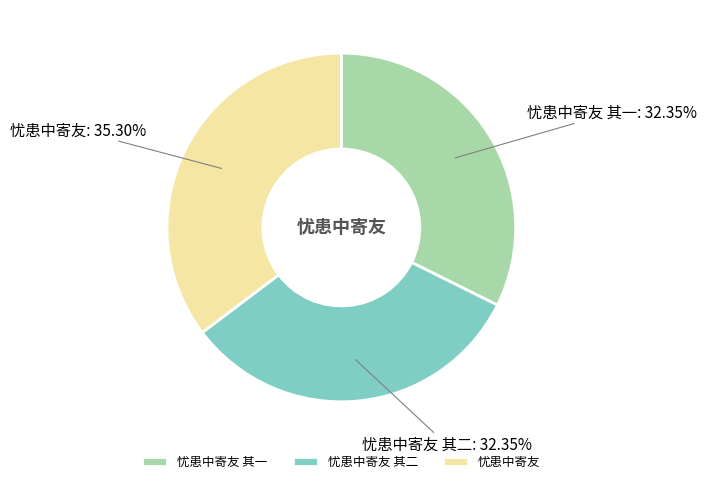

How many segments does this pie chart have?

3